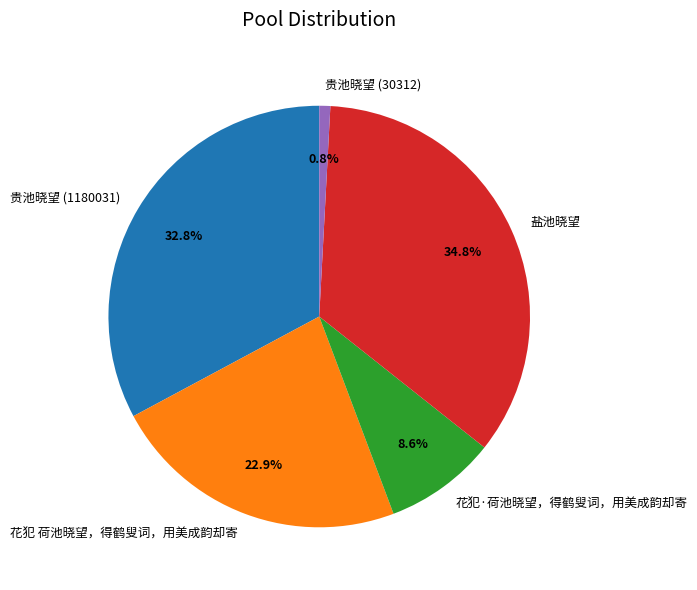

How many slices are in this pie chart?

5